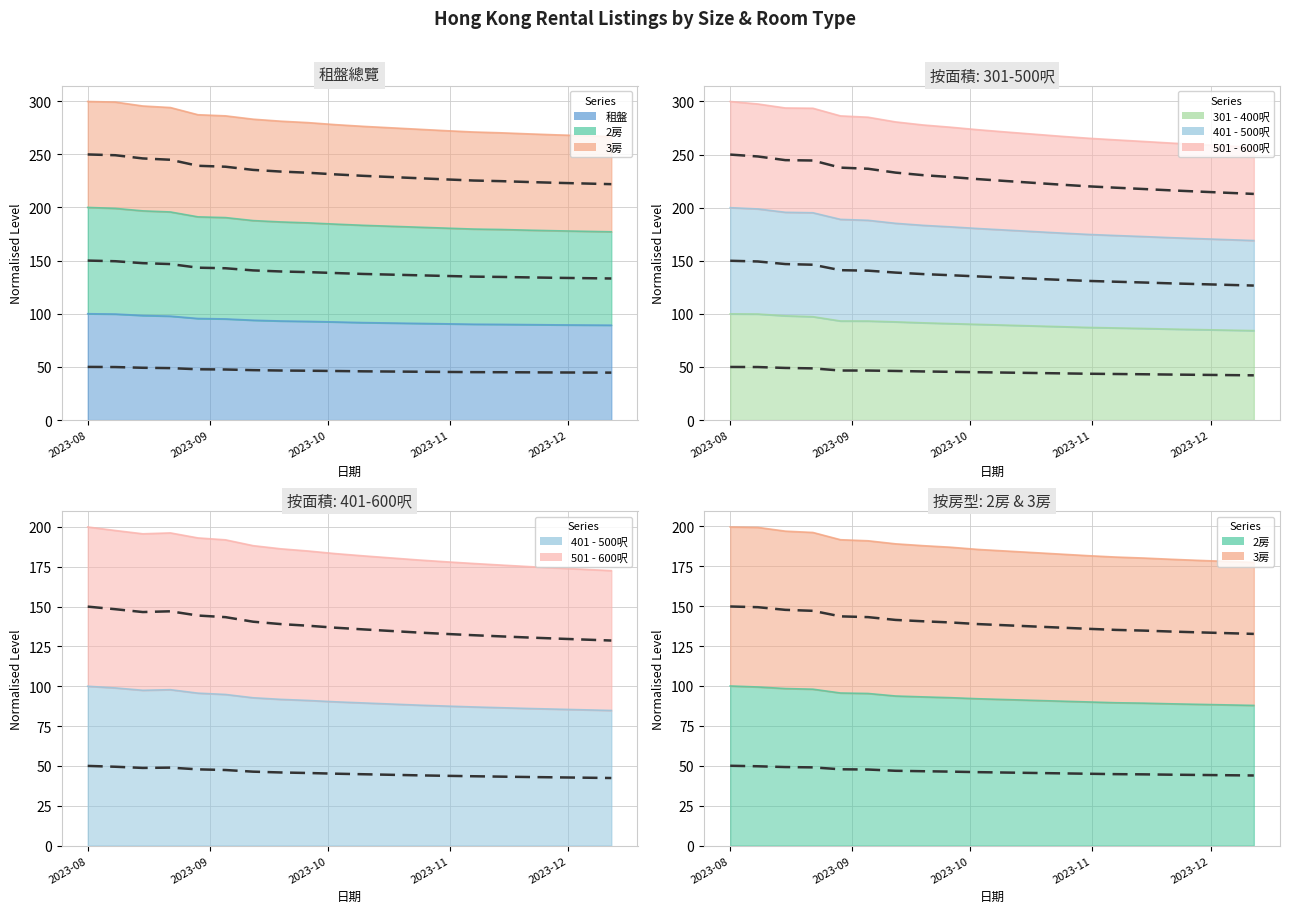

At how many categories does at least one series exceed 182?

13